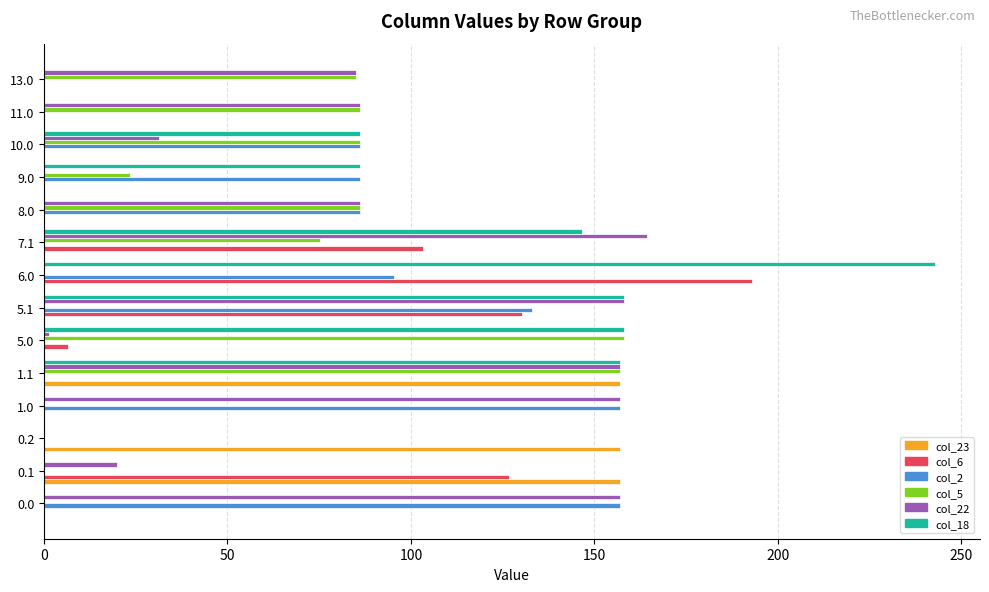

The col_6 series shows 87.5 at 6.0. True or false?

False